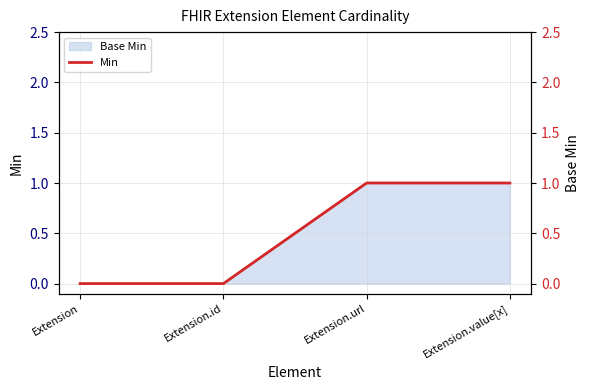

Count the number of categories in the chart.

4